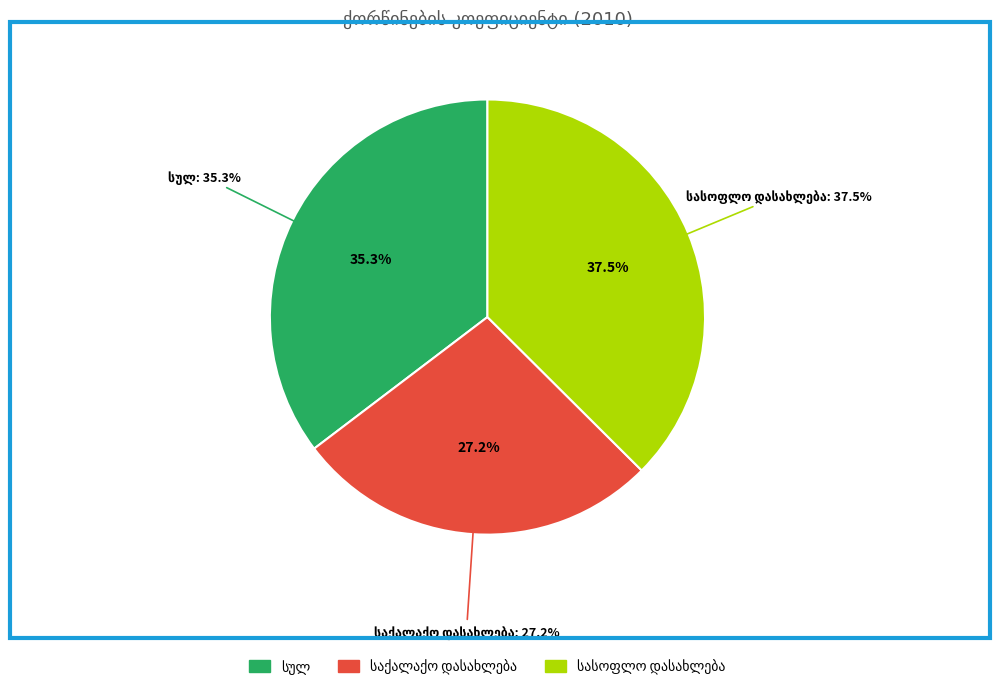

To the nearest percent, what is the combined percentage of სასოფლო დასახლება and საქალაქო დასახლება?

65%